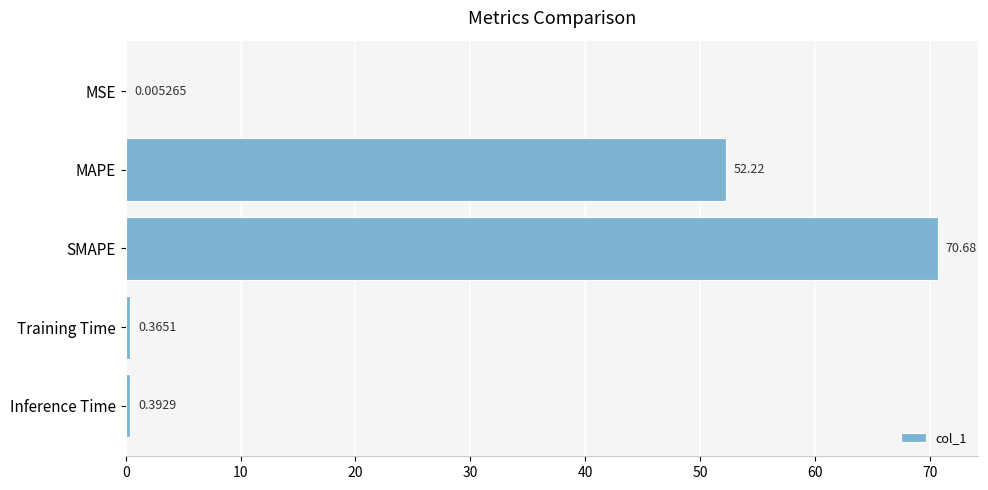

Which label corresponds to the largest value in the chart?

SMAPE